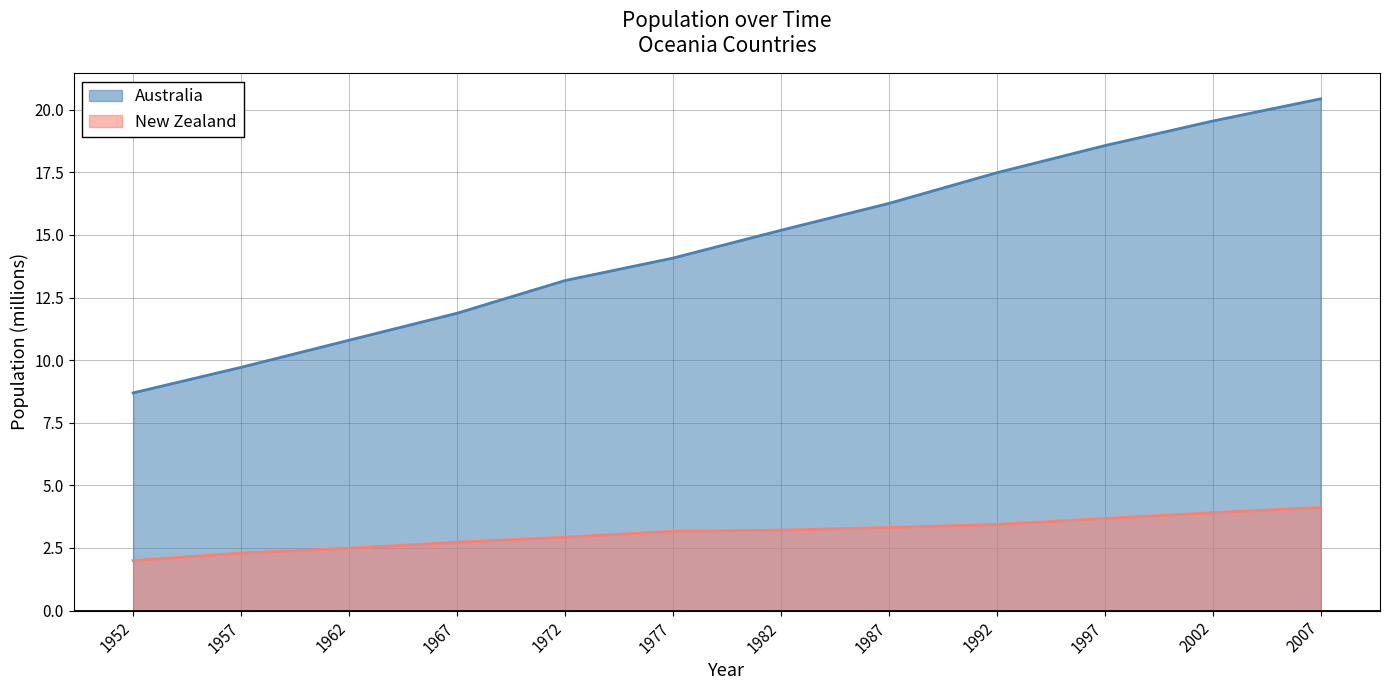

Between 1972 and 1967, which is larger?

1972